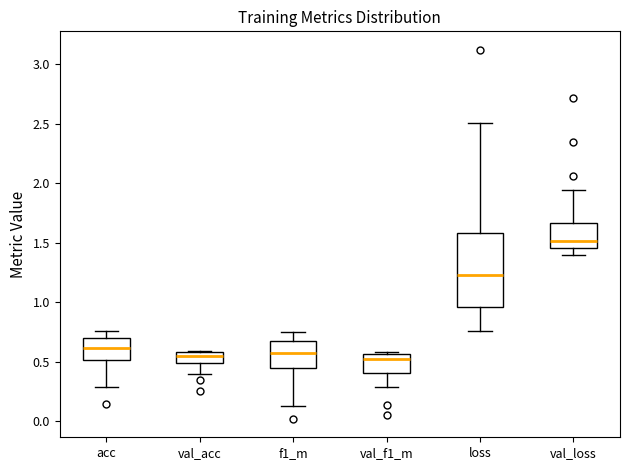

Comparing the boxes themselves (not the whiskers), which one is the tallest?

loss